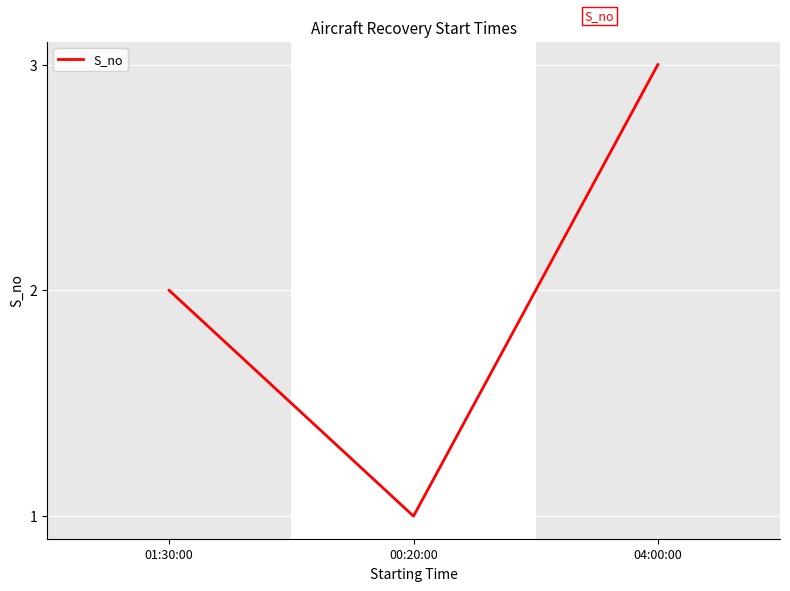

Rank the categories by value from lowest to highest.

00:20:00, 01:30:00, 04:00:00